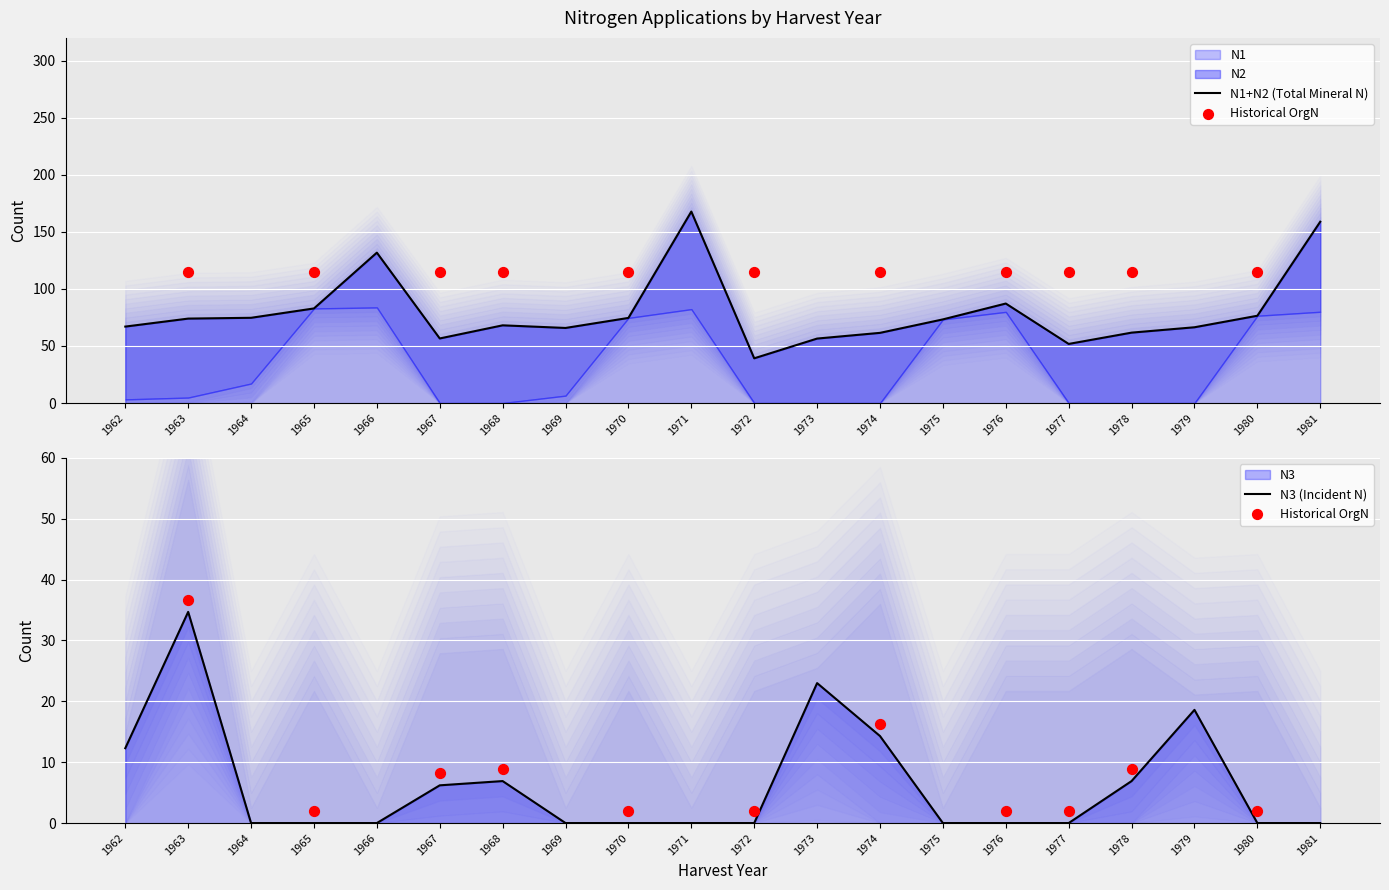

At which category is the sum across all series the highest?

1963